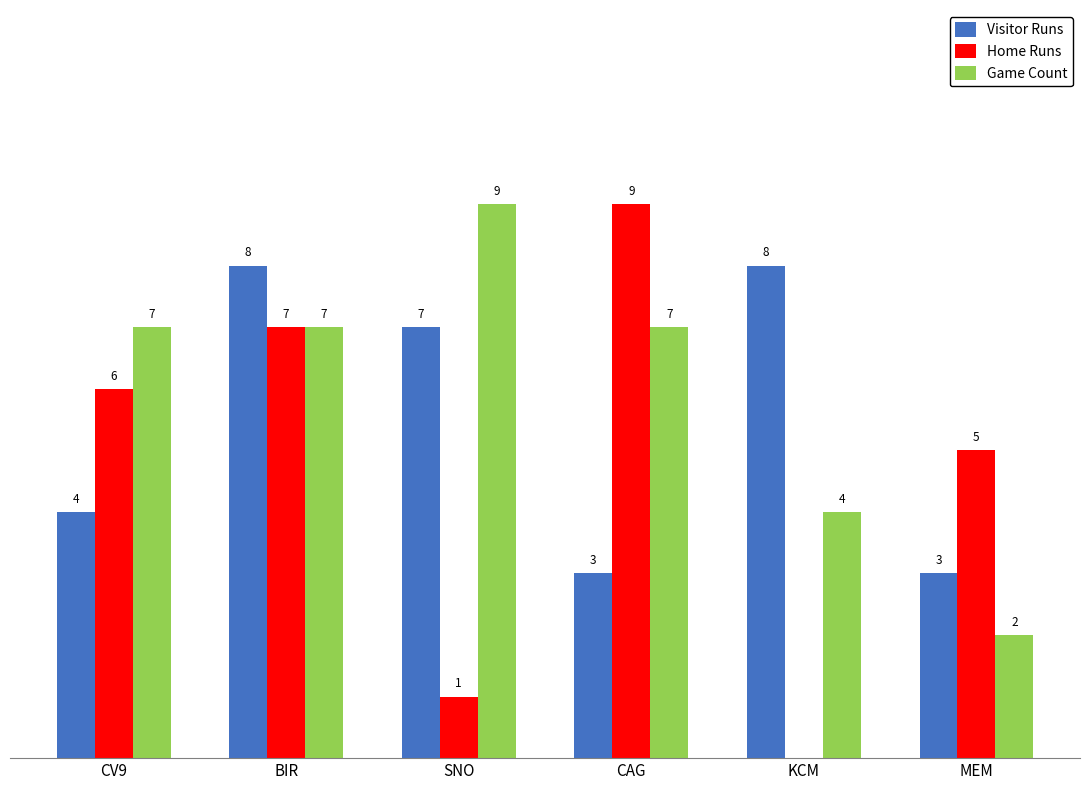

At which category is the sum across all series the highest?

BIR